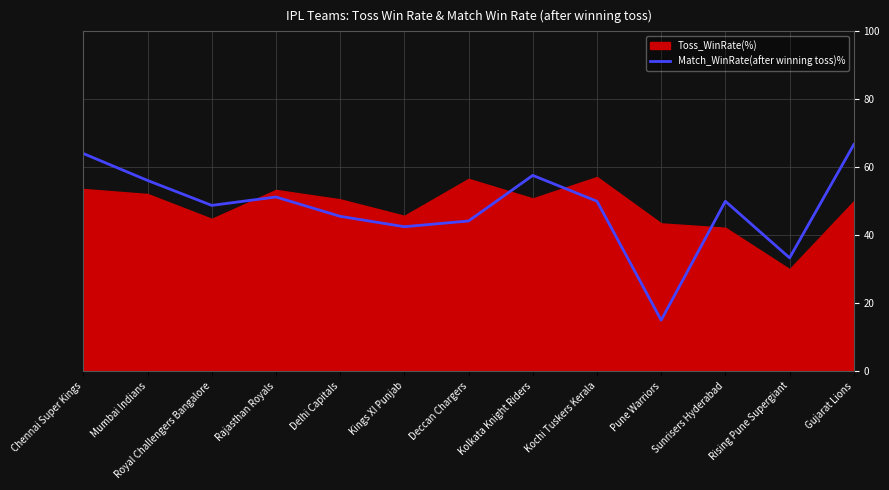

Reading left to right, extract all data points from this chart.

Chennai Super Kings=64.0	Mumbai Indians=56.1	Royal Challengers Bangalore=48.8	Rajasthan Royals=51.2	Delhi Capitals=45.6	Kings XI Punjab=42.5	Deccan Chargers=44.2	Kolkata Knight Riders=57.6	Kochi Tuskers Kerala=50.0	Pune Warriors=15.0	Sunrisers Hyderabad=50.0	Rising Pune Supergiant=33.3	Gujarat Lions=66.7